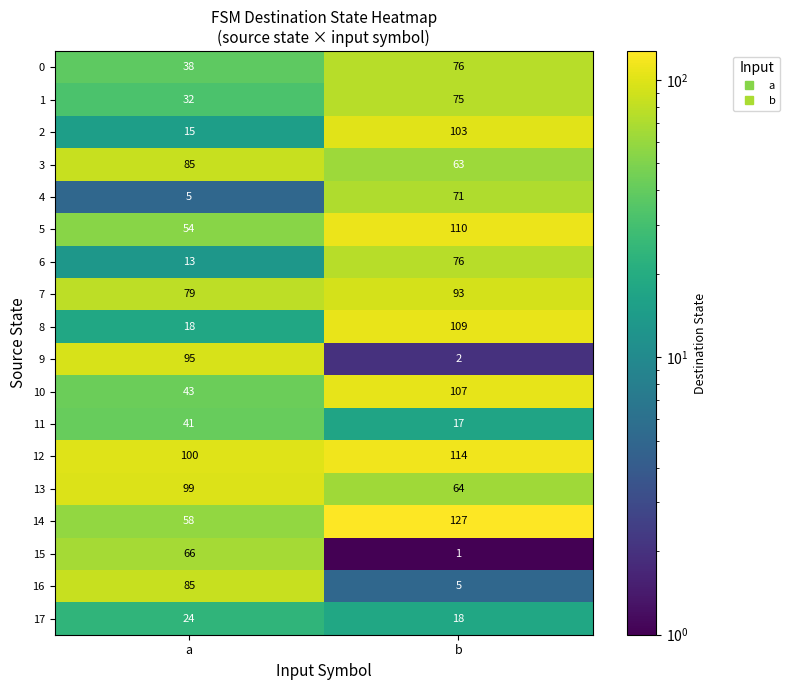

List the labels in order of 0 value, smallest first.

a, b